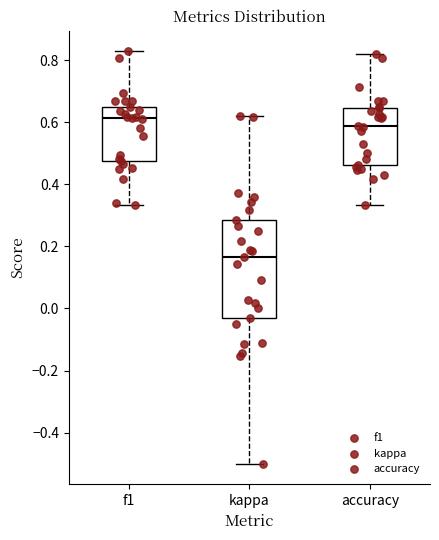

Which box has the lowest median line?

kappa